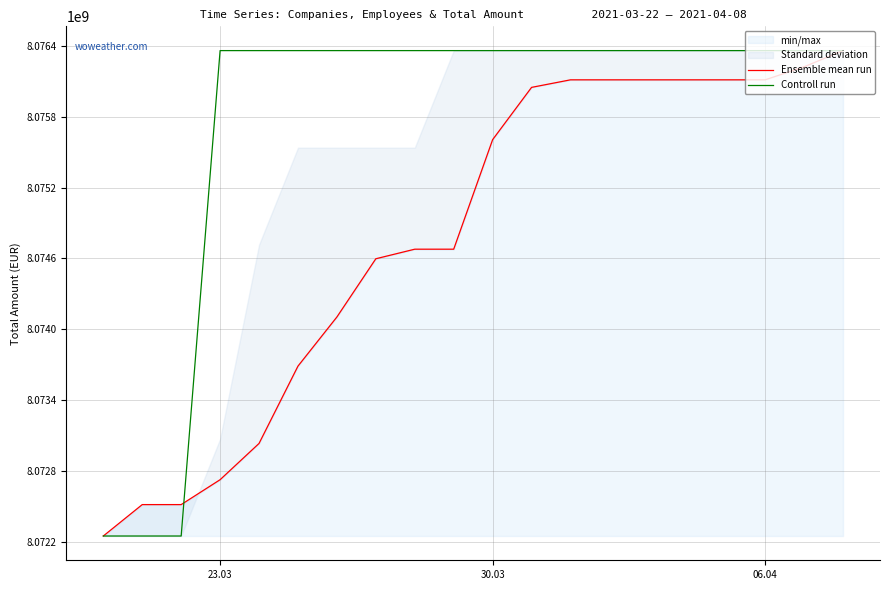

At how many categories does at least one series exceed 8073726193?

17